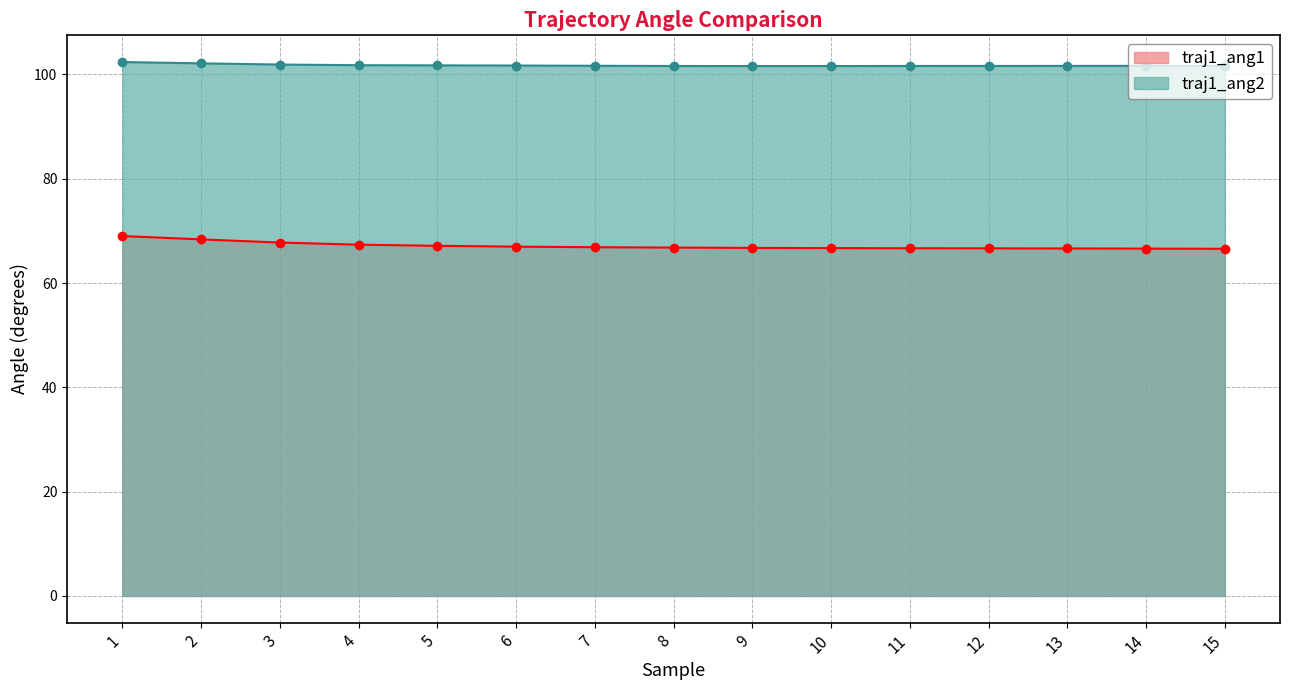

Rank the series at 1 from lowest to highest value.

traj1_ang1, traj1_ang2